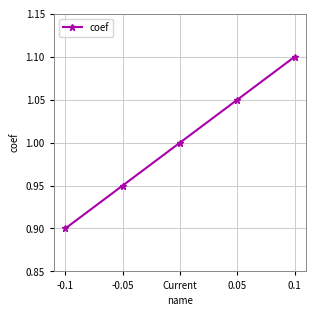

The value at 0.1 is 1.1. True or false?

True